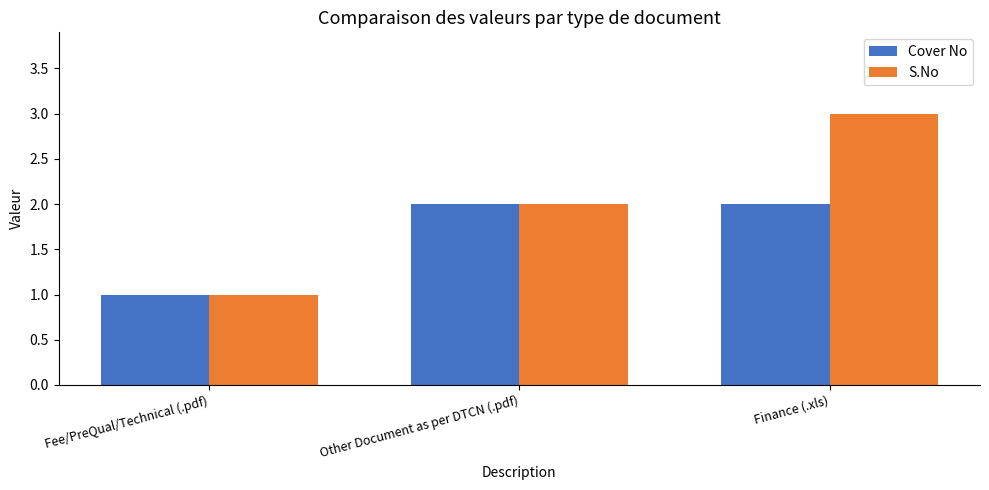

What are all the series names shown in the legend?

Cover No, S.No